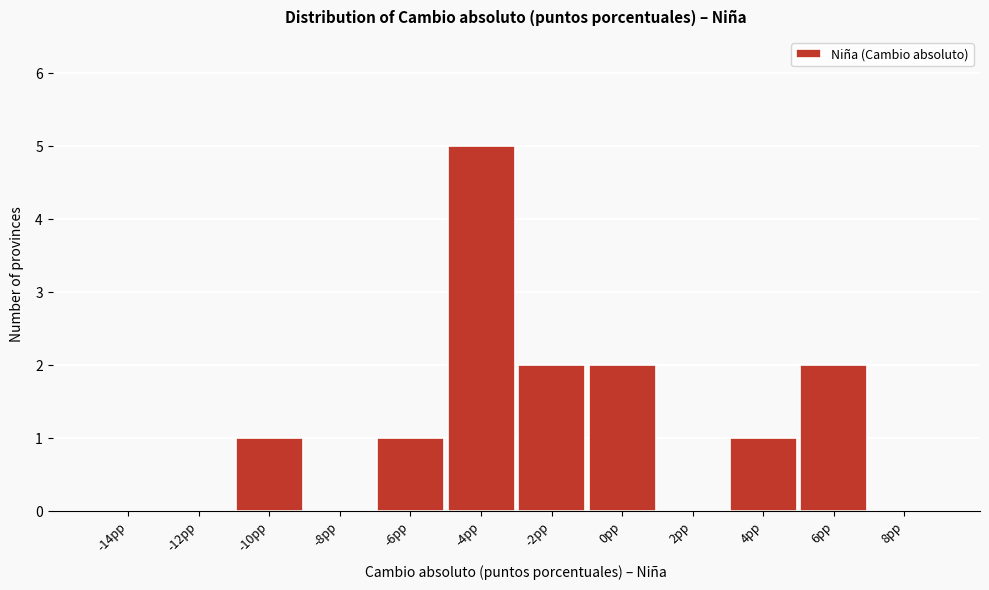

How tall is the bar that spans -5 to -3 on the x-axis? The values are not printed on the chart, so give them approximately, as read against the axis.

5